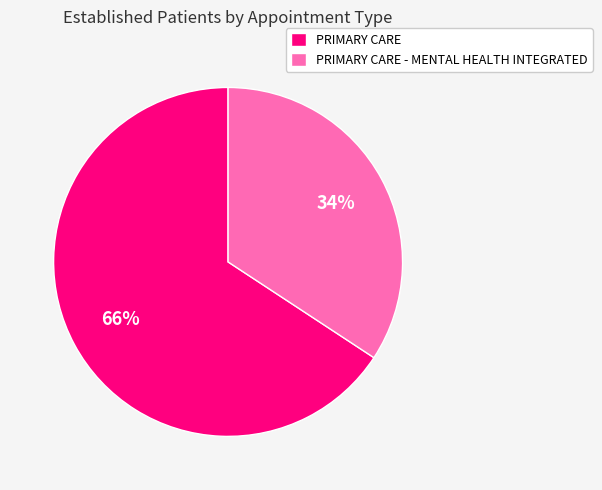

True or false: PRIMARY CARE - MENTAL HEALTH INTEGRATED accounts for 42% of the total.

False